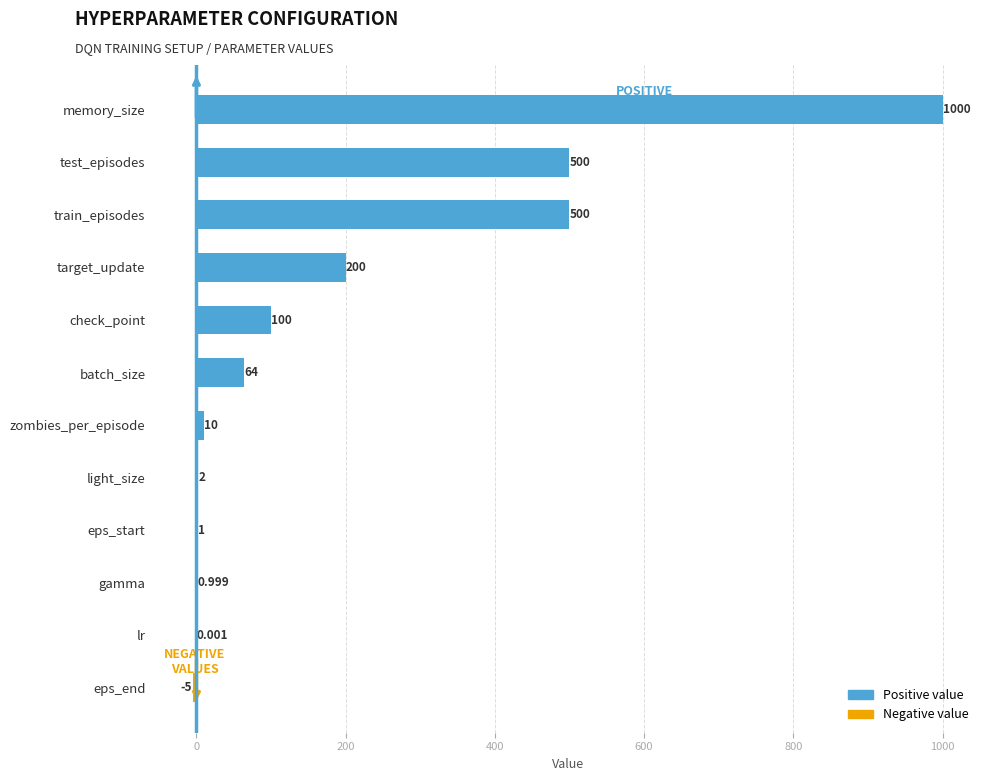

Which has a higher value, train_episodes or eps_end?

train_episodes